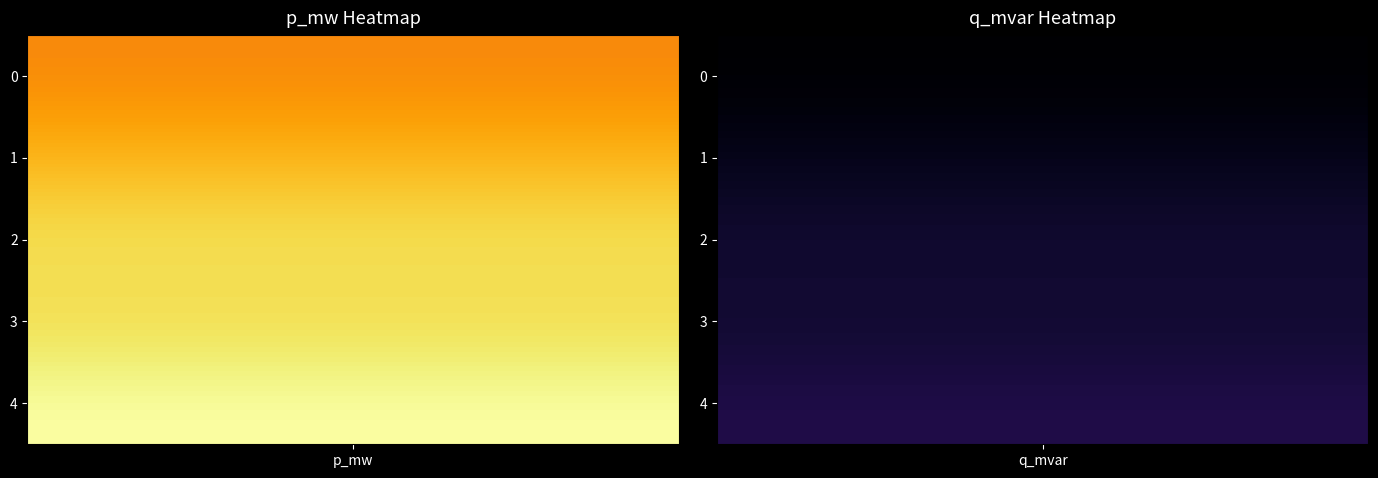

At how many categories does at least one series exceed 2?

1